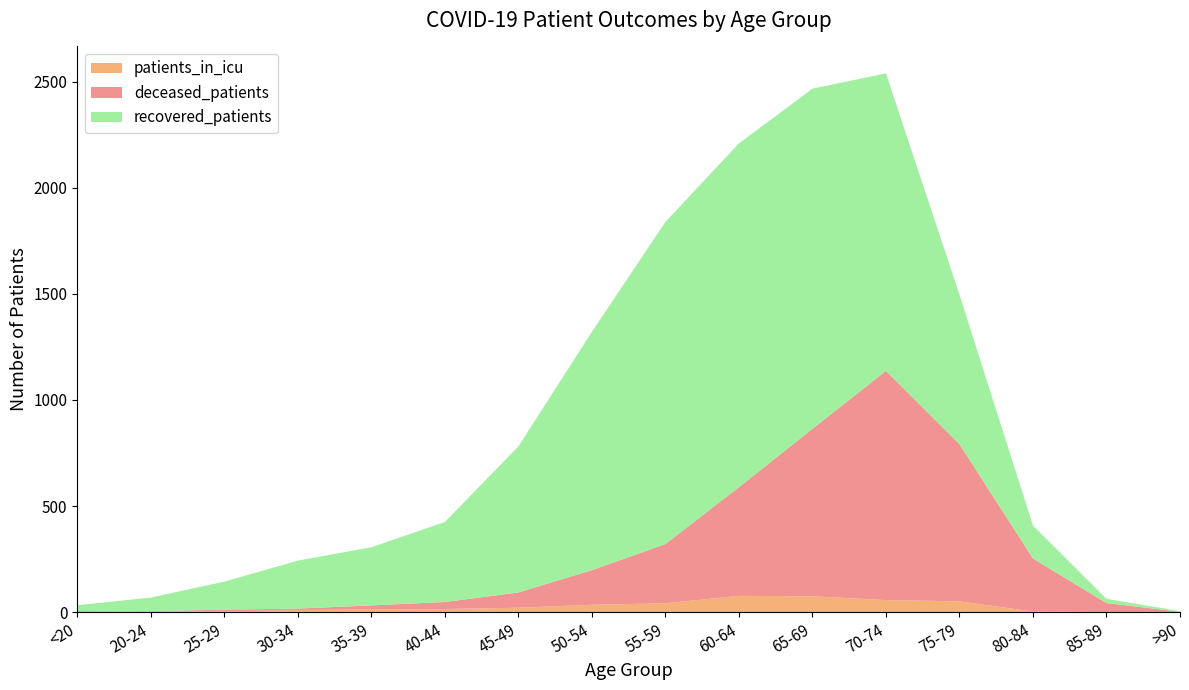

Reading right to left, what are all the values shown in this chart?

recovered_patients: >90=3	85-89=20	80-84=155	75-79=704	70-74=1402	65-69=1603	60-64=1620	55-59=1518	50-54=1123	45-49=688	40-44=377	35-39=274	30-34=226	25-29=132	20-24=64	<20=28
deceased_patients: >90=2	85-89=42	80-84=250	75-79=741	70-74=1080	65-69=789	60-64=512	55-59=279	50-54=163	45-49=72	40-44=33	35-39=19	30-34=7	25-29=8	20-24=0	<20=4
patients_in_icu: >90=0	85-89=1	80-84=3	75-79=51	70-74=57	65-69=75	60-64=77	55-59=42	50-54=35	45-49=21	40-44=15	35-39=13	30-34=10	25-29=4	20-24=5	<20=1